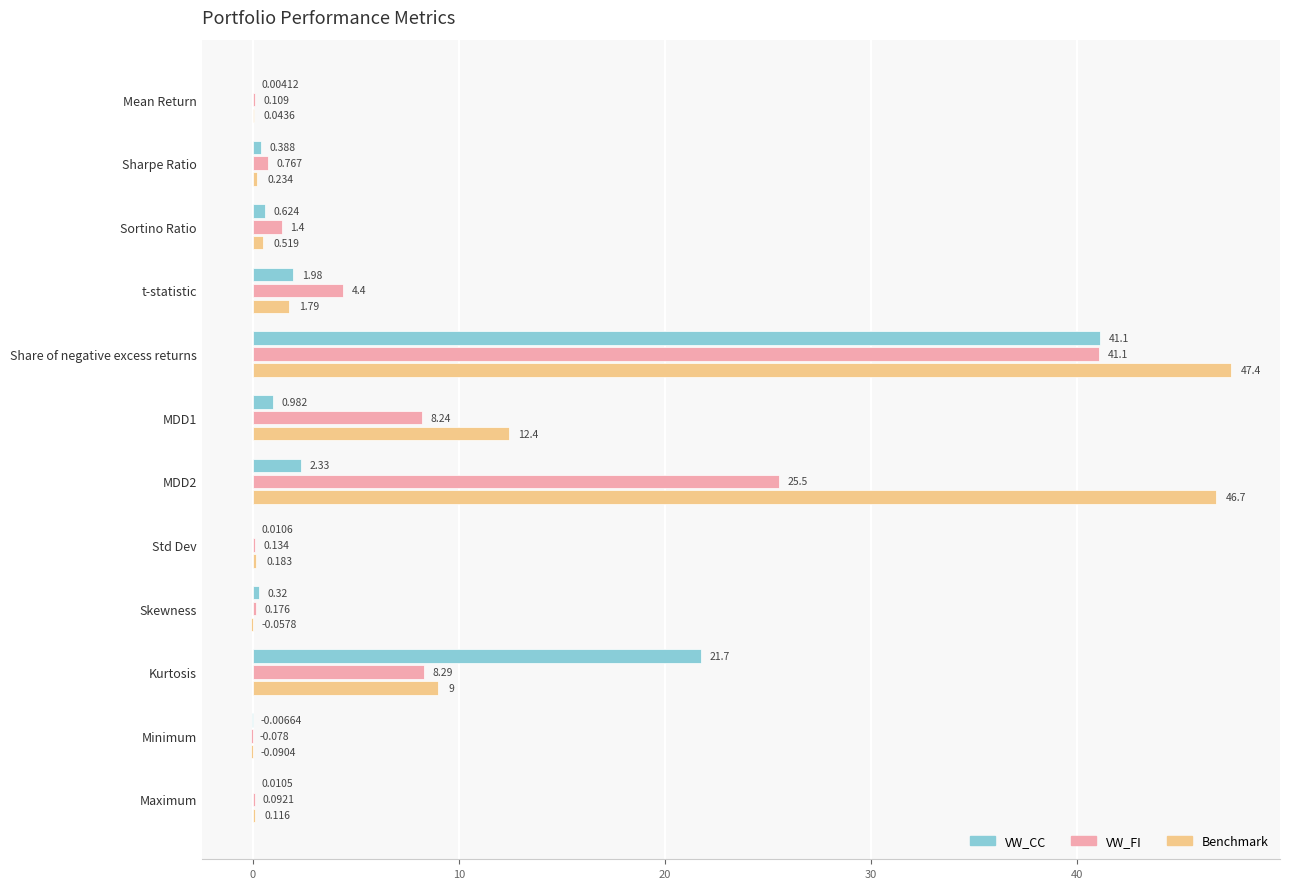

What is the sum of all VW_CC values?

69.5